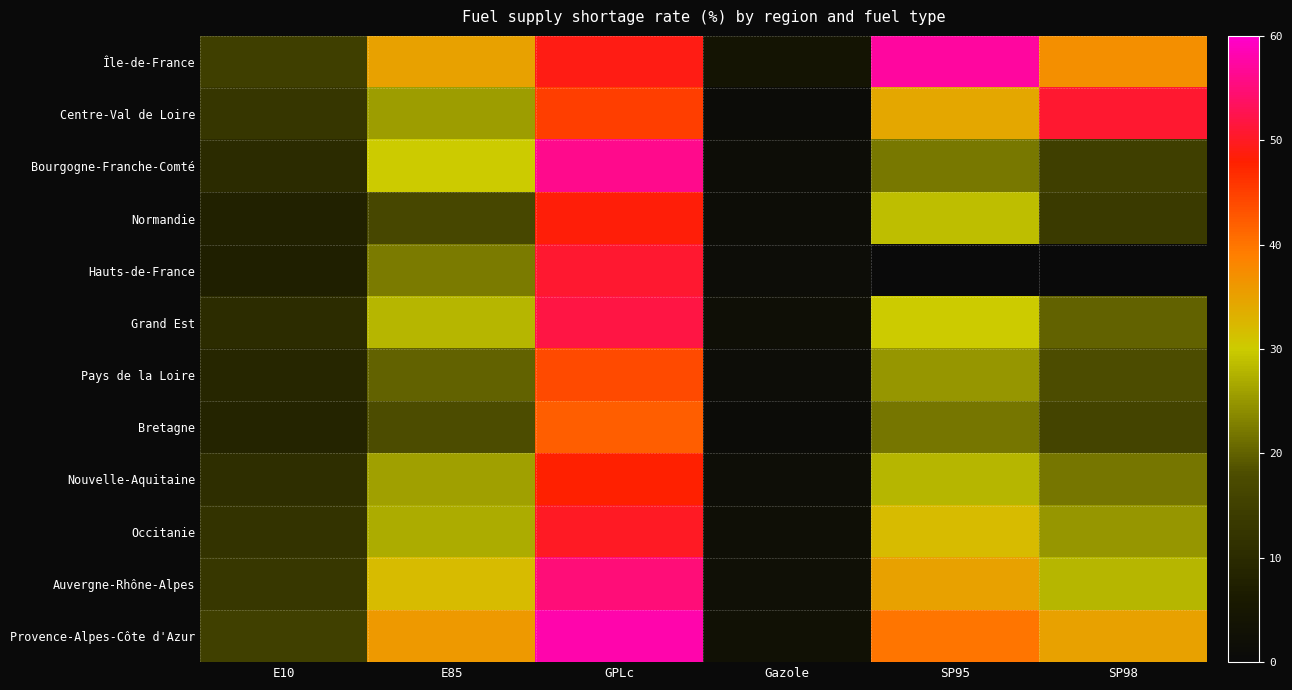

What is the greatest value displayed?

58.0